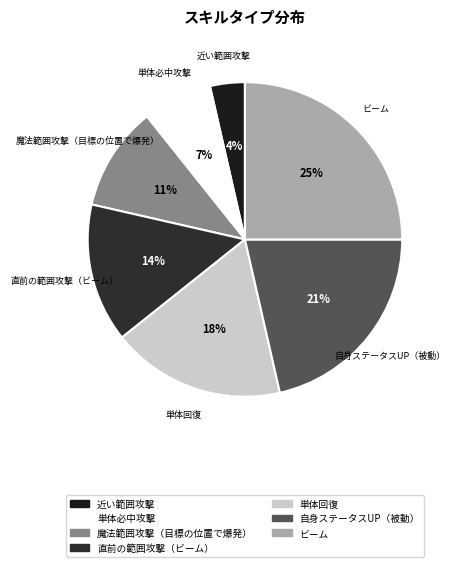

To the nearest percent, what is the difference between the 直前の範囲攻撃（ビーム） and 自身ステータスUP（被動） slice percentages?

7%